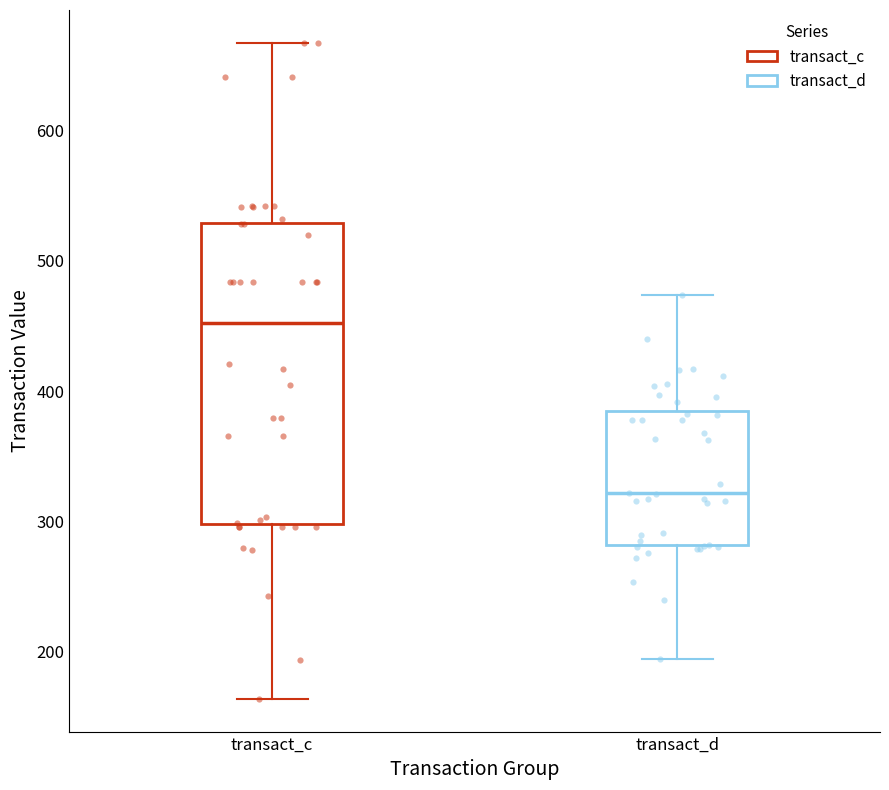

Which box's median line is the highest?

transact_c